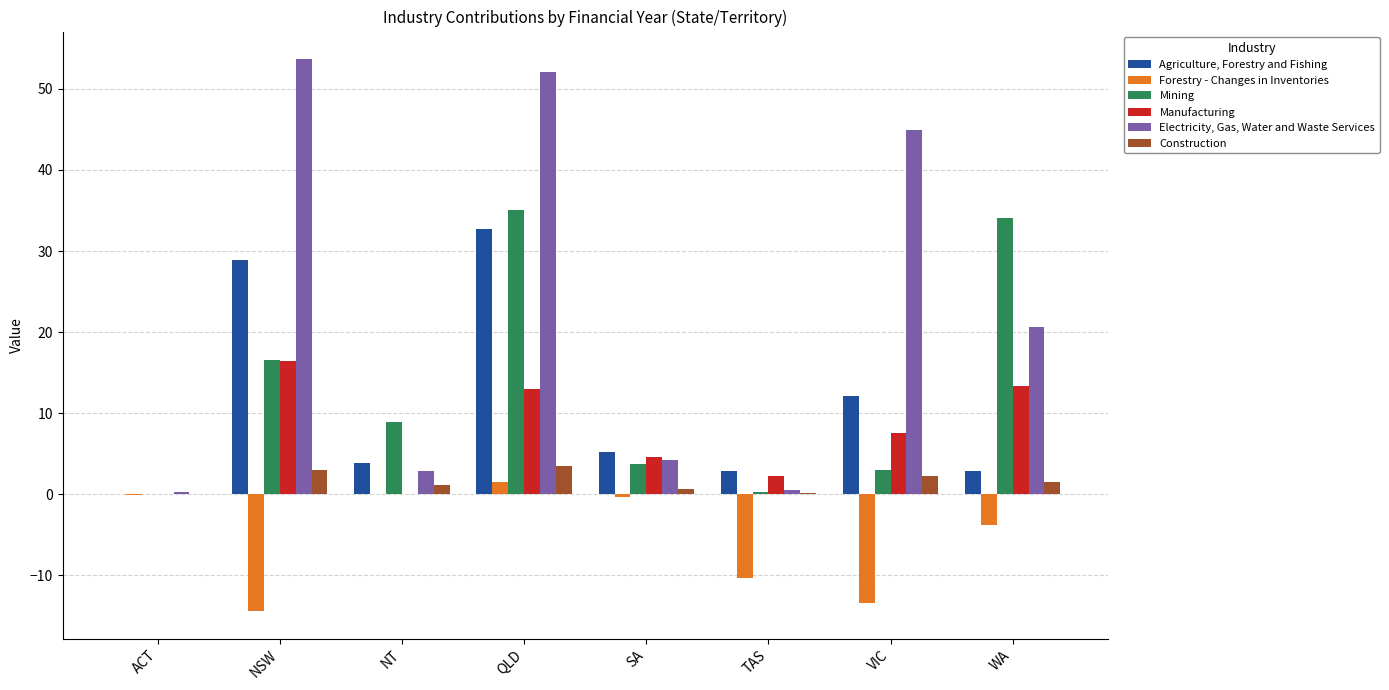

Which series has the largest range (max minus min)?

Electricity, Gas, Water and Waste Services